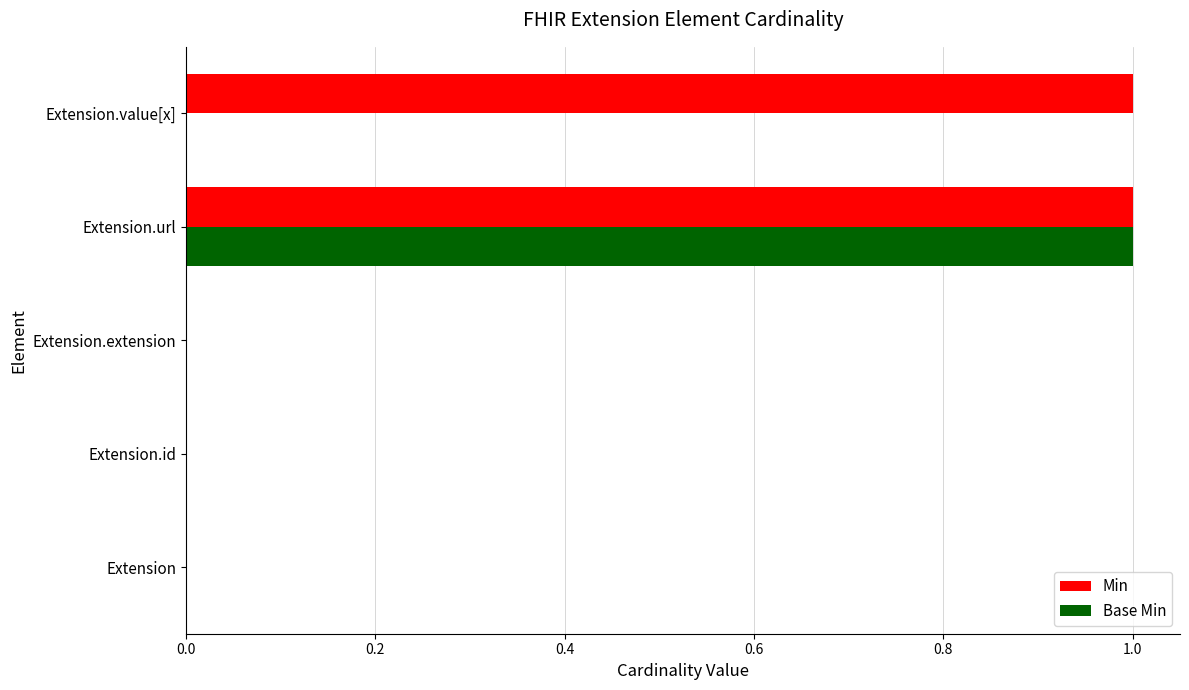

True or false: Min has a value of 0 at Extension.

True